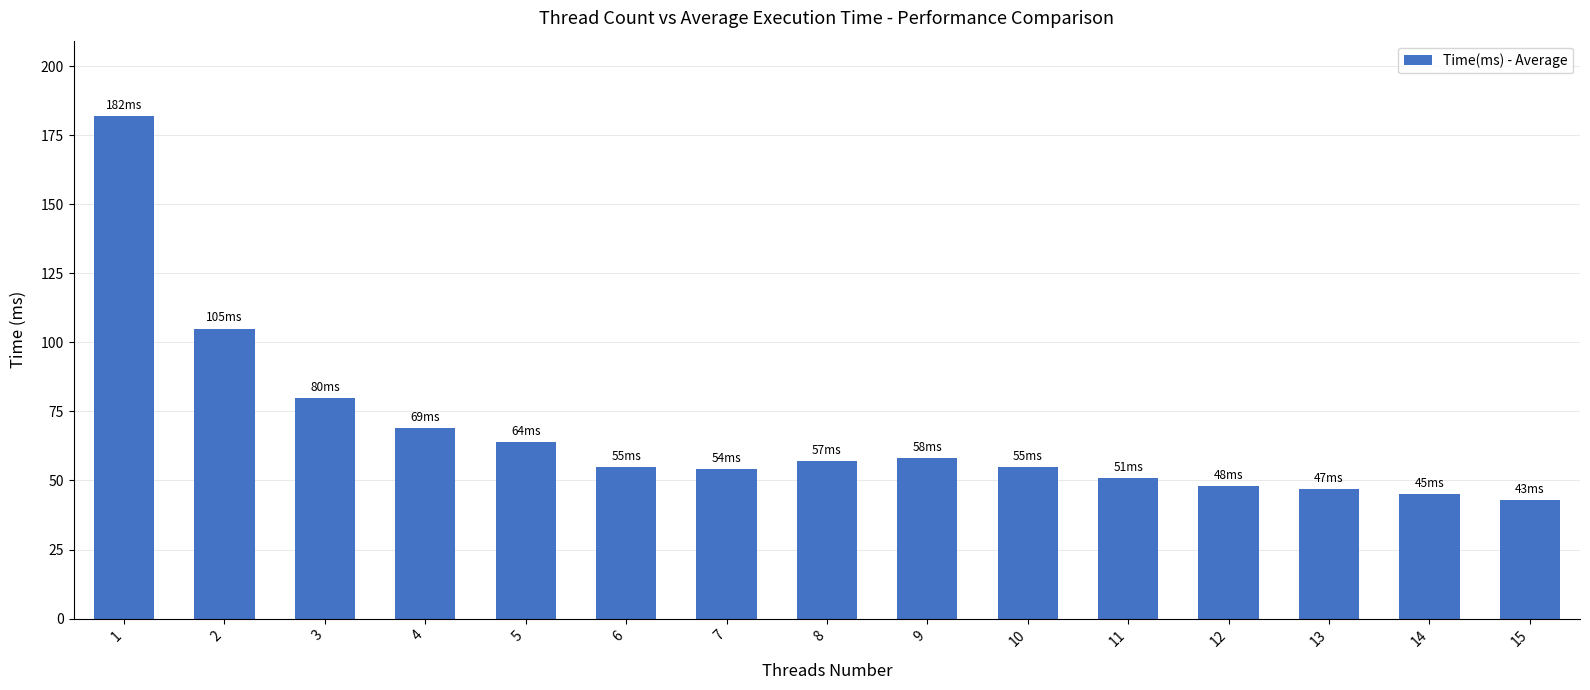

Which label corresponds to the smallest value in the chart?

15